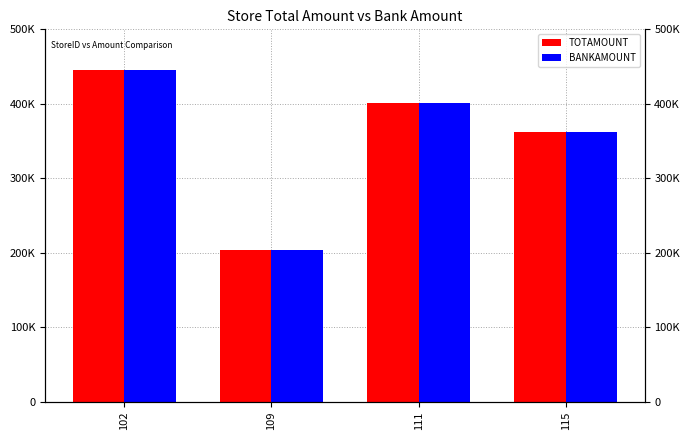

Reading left to right, what are all the values shown in this chart?

TOTAMOUNT: 445579	203480	400625	361515
BANKAMOUNT: 445579	203480	400625	361515